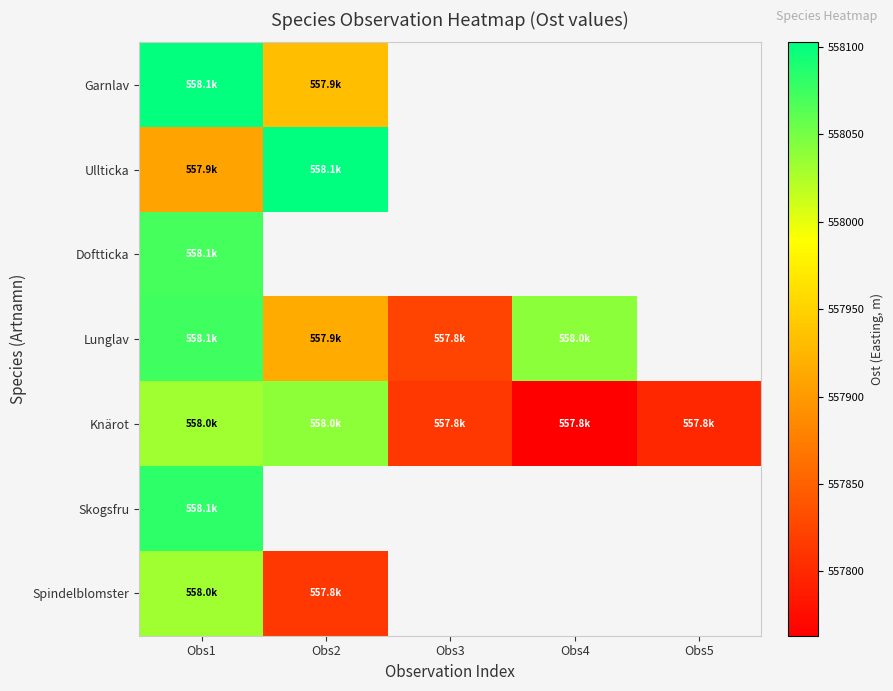

Which label corresponds to the largest value in the chart?

Obs2